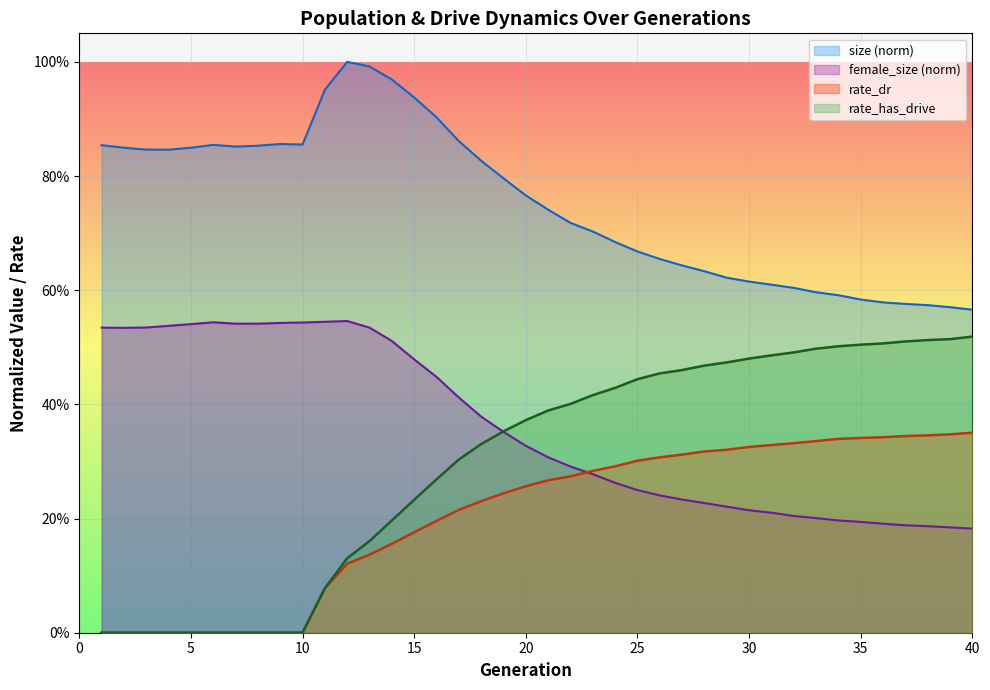

Reading left to right, extract all data points from this chart.

size: 0.9	0.8	0.8	0.8	0.8	0.9	0.9	0.9	0.9	0.9	1.0	1.0	1.0	1.0	0.9	0.9	0.9	0.8	0.8	0.8	0.7	0.7	0.7	0.7	0.7	0.7	0.6	0.6	0.6	0.6	0.6	0.6	0.6	0.6	0.6	0.6	0.6	0.6	0.6	0.6
female_size: 0.5	0.5	0.5	0.5	0.5	0.5	0.5	0.5	0.5	0.5	0.5	0.5	0.5	0.5	0.5	0.4	0.4	0.4	0.4	0.3	0.3	0.3	0.3	0.3	0.2	0.2	0.2	0.2	0.2	0.2	0.2	0.2	0.2	0.2	0.2	0.2	0.2	0.2	0.2	0.2
rate_dr: 0.0	0.0	0.0	0.0	0.0	0.0	0.0	0.0	0.0	0.0	0.1	0.1	0.1	0.2	0.2	0.2	0.2	0.2	0.2	0.3	0.3	0.3	0.3	0.3	0.3	0.3	0.3	0.3	0.3	0.3	0.3	0.3	0.3	0.3	0.3	0.3	0.3	0.3	0.3	0.4
rate_has_drive: 0.0	0.0	0.0	0.0	0.0	0.0	0.0	0.0	0.0	0.0	0.1	0.1	0.2	0.2	0.2	0.3	0.3	0.3	0.4	0.4	0.4	0.4	0.4	0.4	0.4	0.5	0.5	0.5	0.5	0.5	0.5	0.5	0.5	0.5	0.5	0.5	0.5	0.5	0.5	0.5